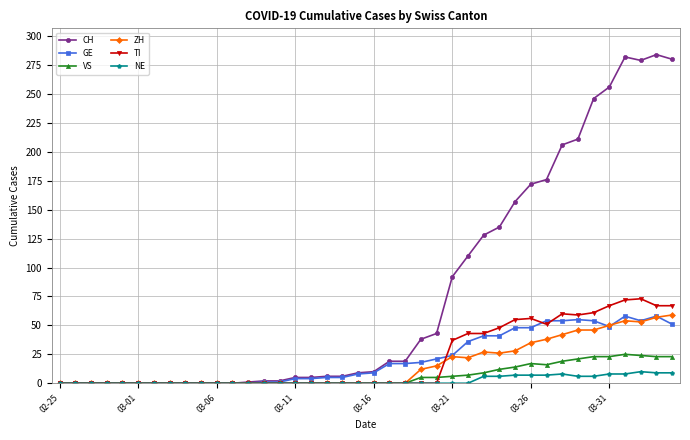

True or false: ZH has more than 1 interior local peaks.

True